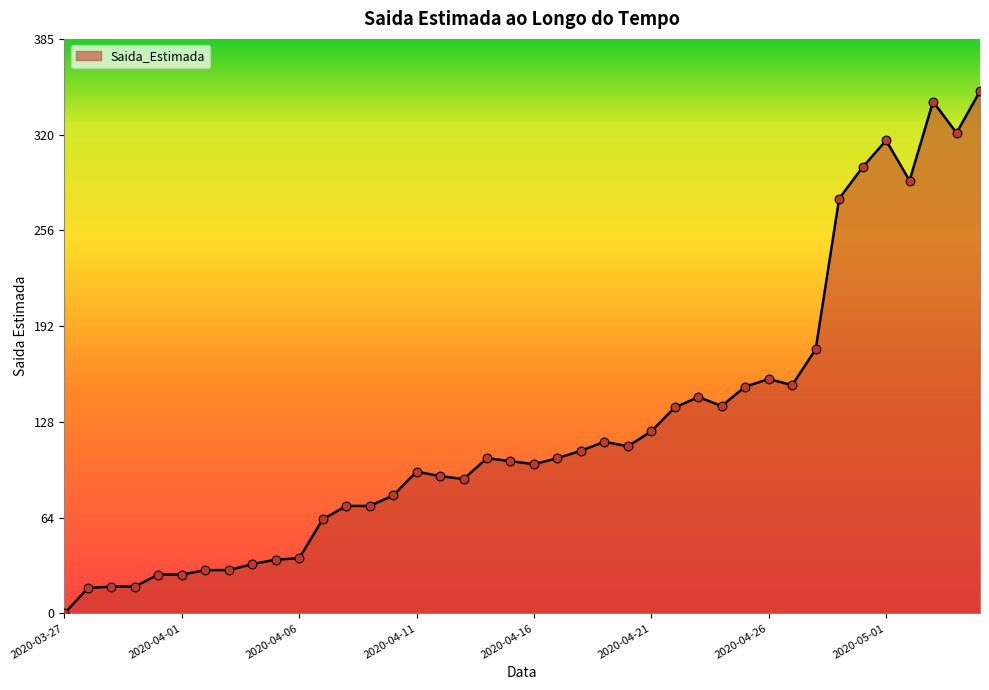

What is the difference between the maximum and minimum values?

350